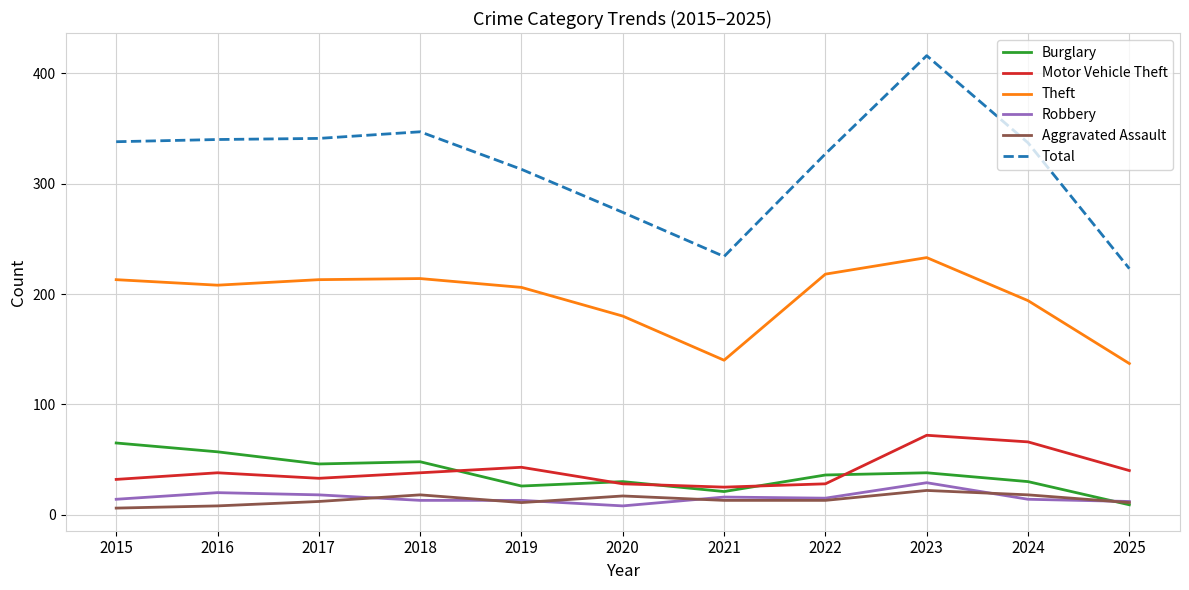

What value does the Theft series have at 2025, to the nearest 5?

135